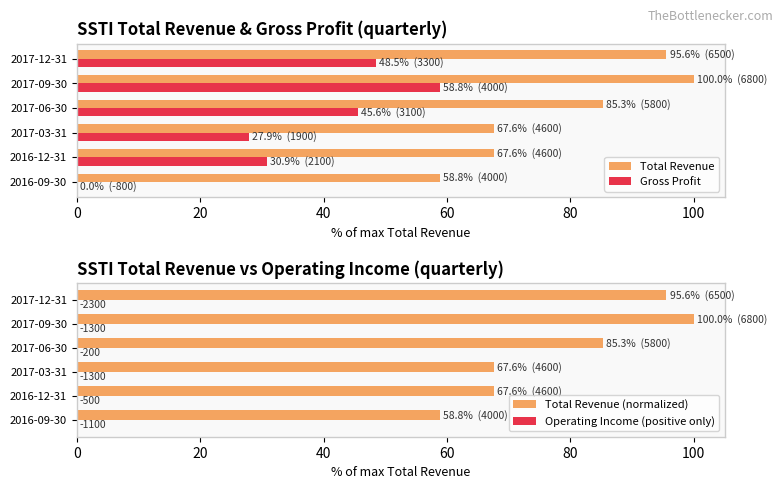

Is the value of Total Revenue at 2017-12-31 greater than the value of Gross Profit at 2017-03-31?

Yes